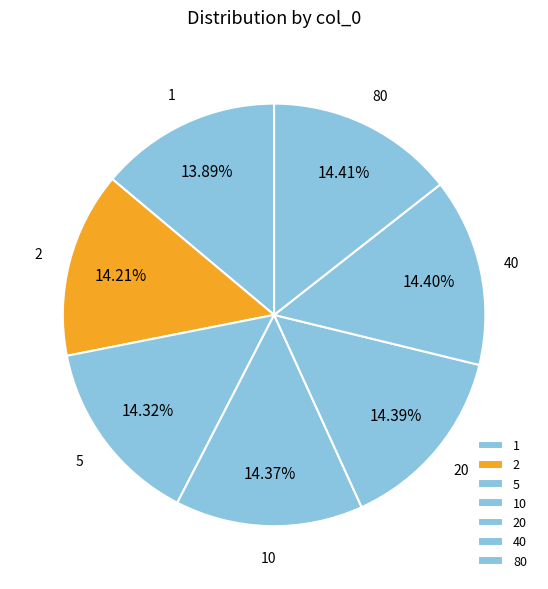

Do 2 and 80 together represent more than half of the pie?

No